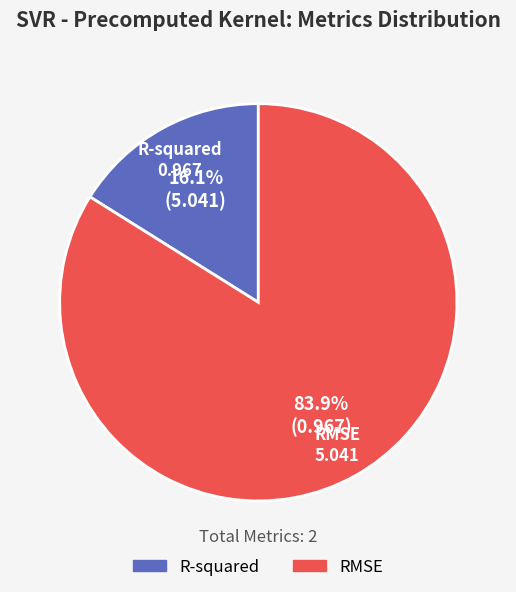

Which category has the smallest portion of the pie?

R-squared